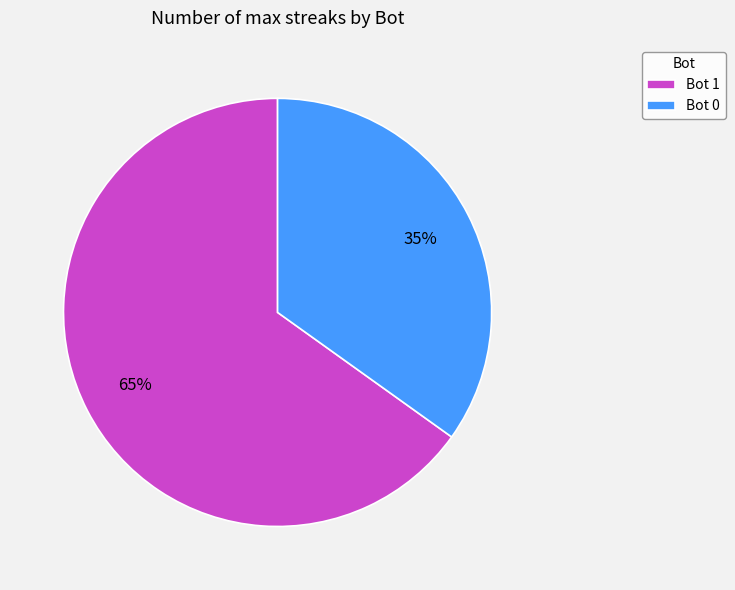

Approximately how many times larger is the value at Bot 1 compared to Bot 0?

1.9